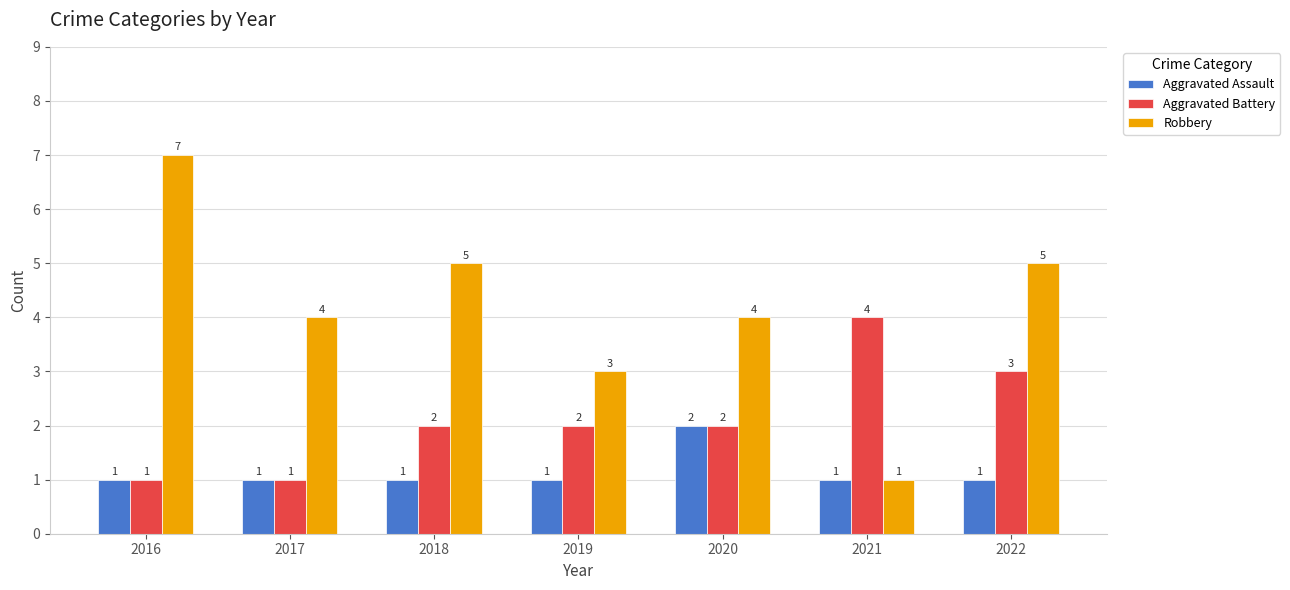

What is the difference between the highest and lowest values at 2019?

2